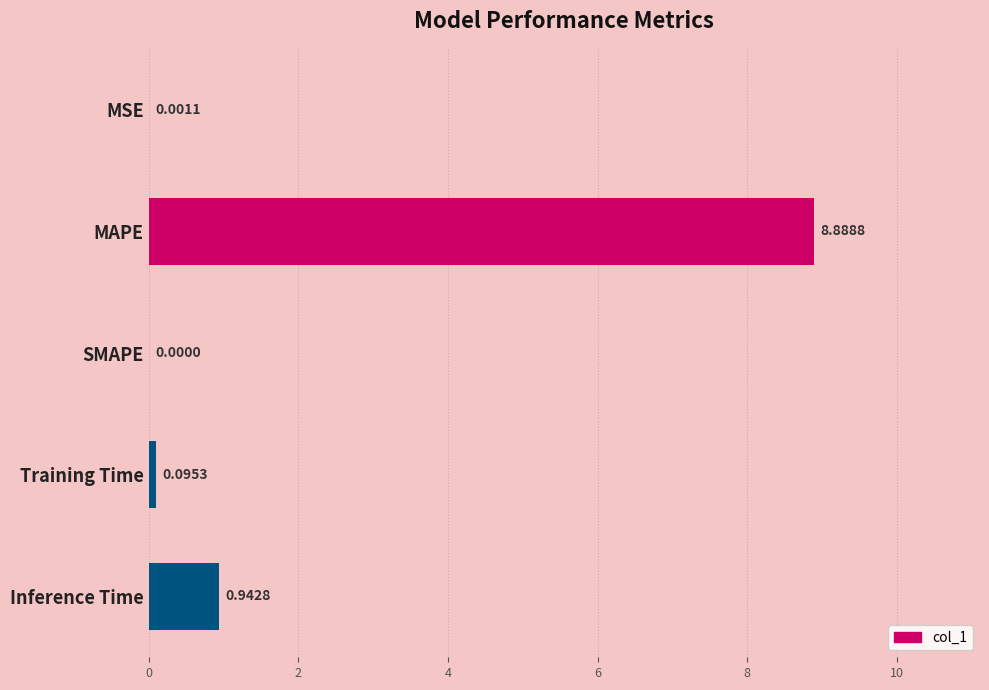

Which category has the highest value across all series?

MAPE